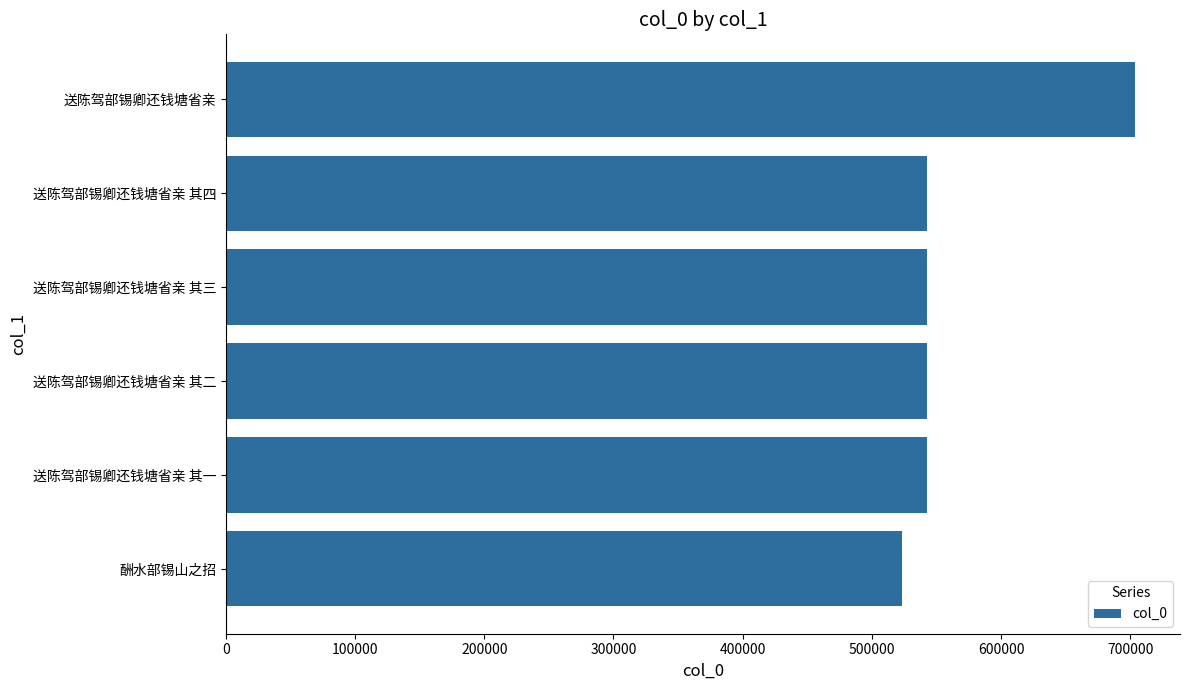

What is the difference between the maximum and minimum values?

179946